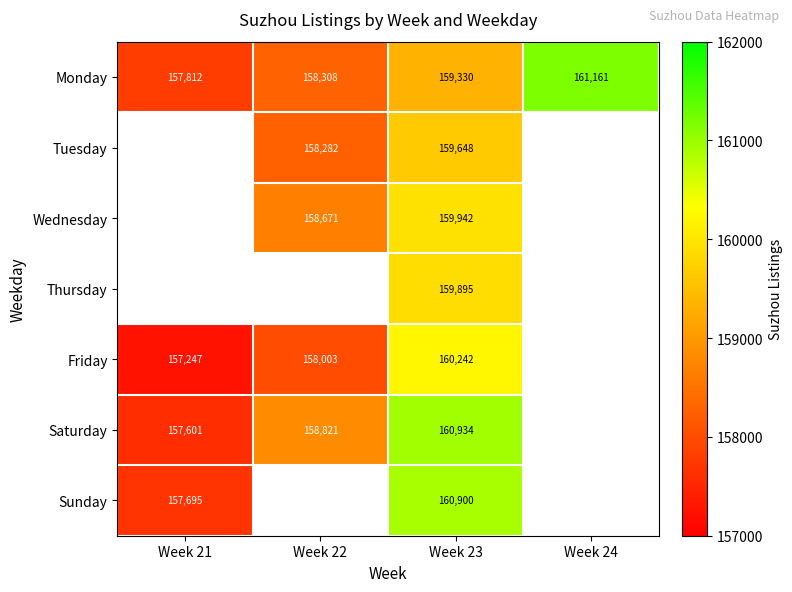

Is the value of Tuesday at Week 23 greater than the value of Thursday at Week 23?

No